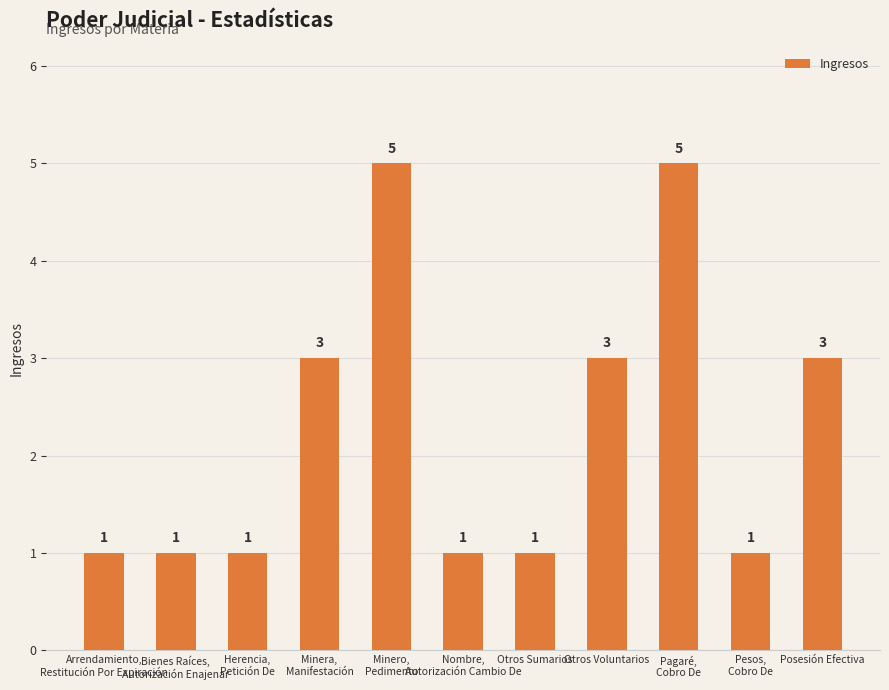

Does the chart contain any negative values?

No